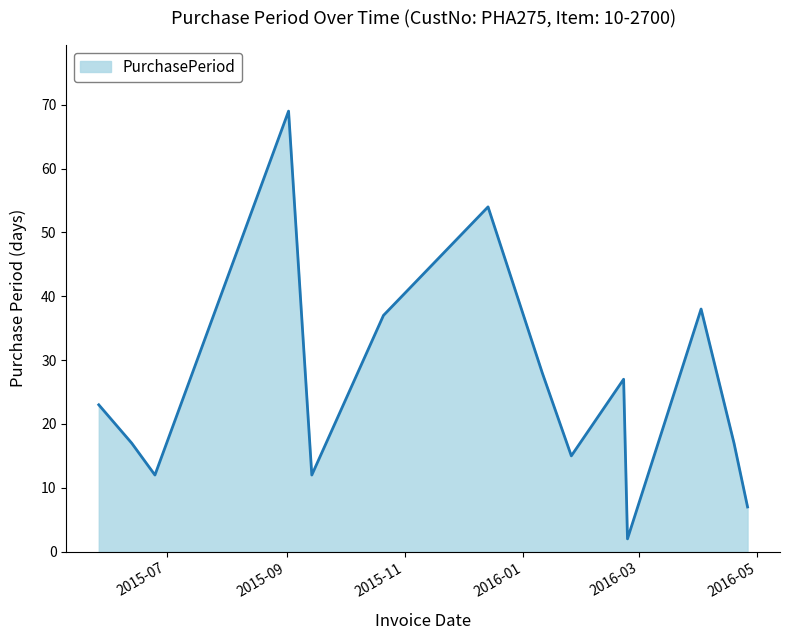

Does the chart display data point markers on the line(s)?

No